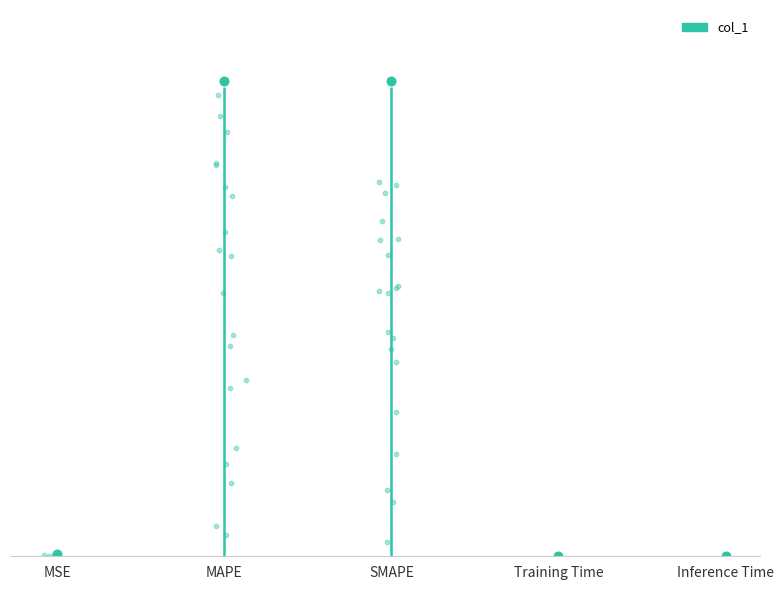

What is the change in value from SMAPE to Training Time?

-200.0